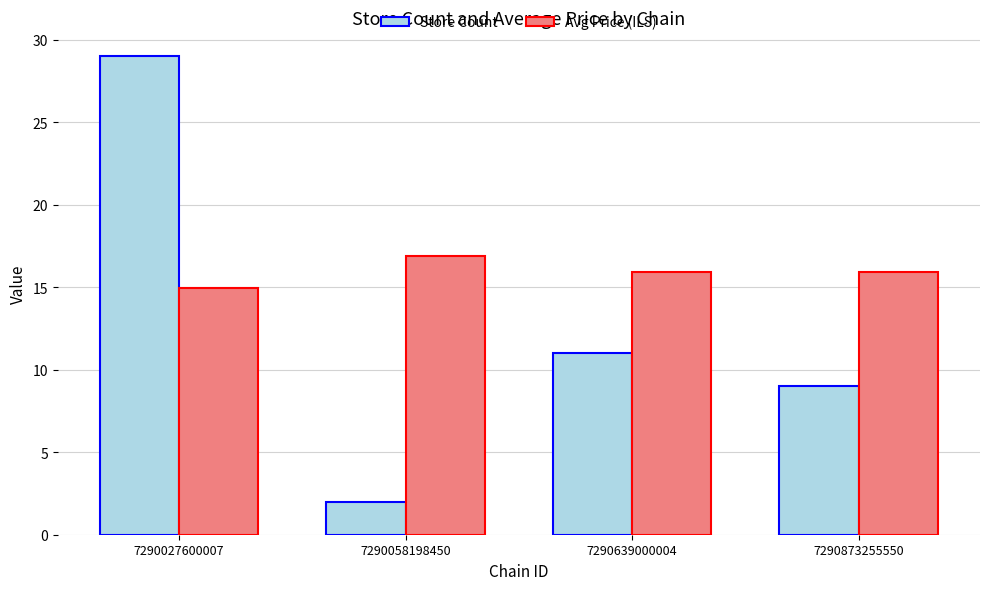

At how many categories does at least one series exceed 23?

1